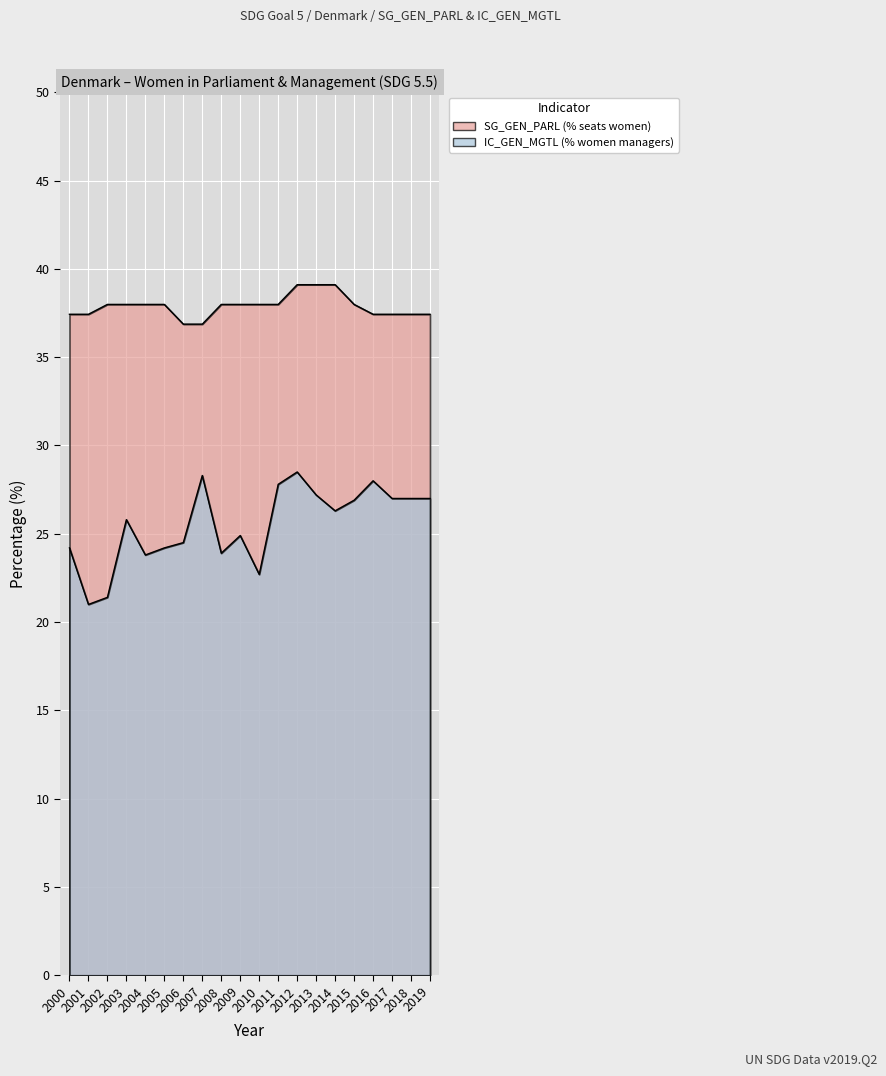

What is the minimum value for IC_GEN_MGTL (% women managers)?

21.0